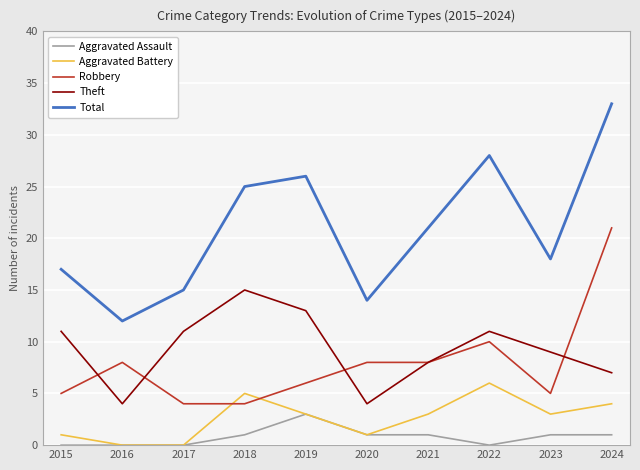

Where is the first local minimum for Theft?

2016